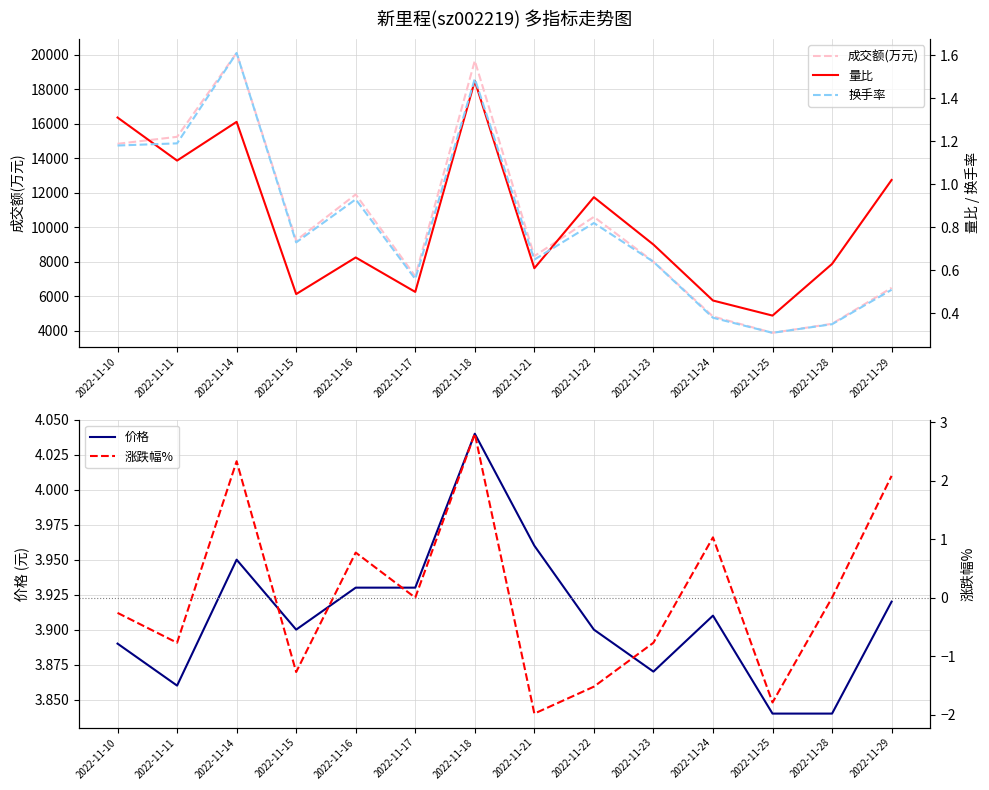

How many categories are shown in the chart?

14